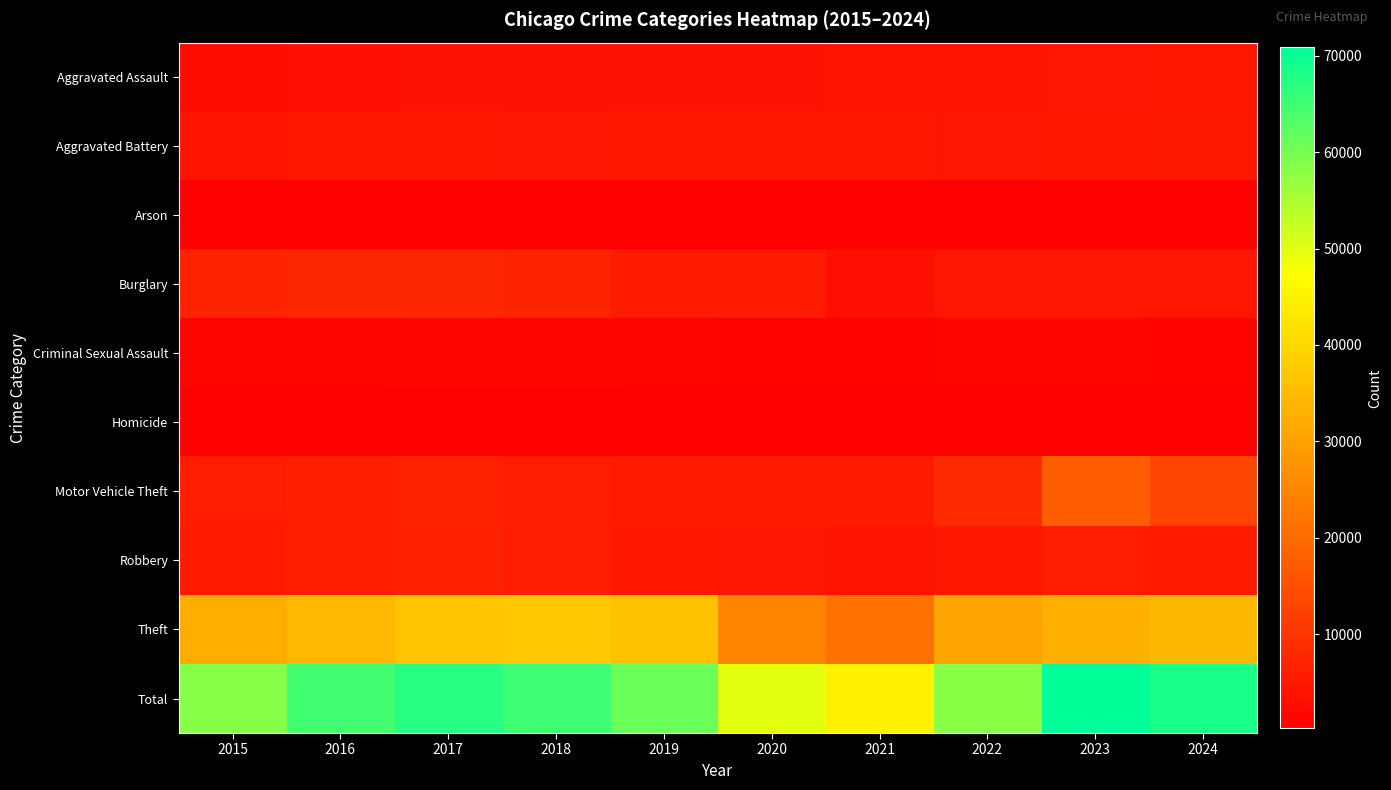

At which category is the sum across all series the highest?

2023